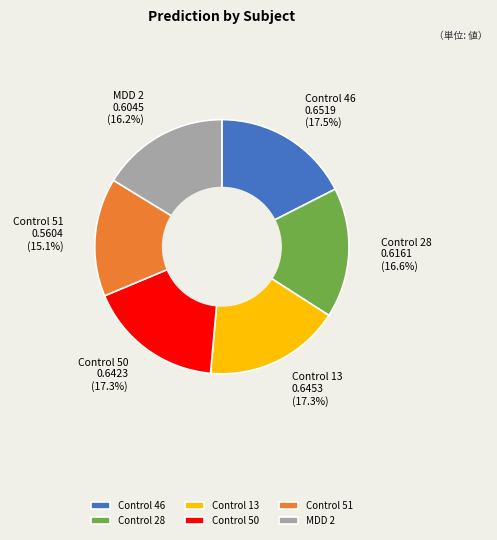

How many slices are in this pie chart?

6